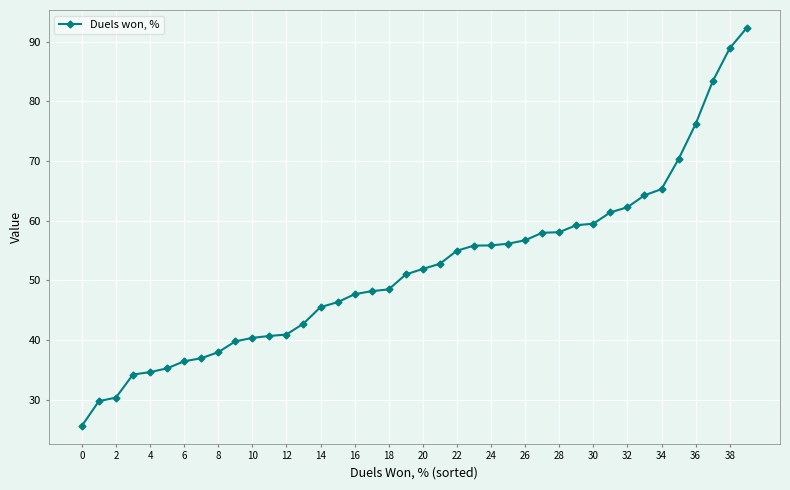

What is the average value?

51.9